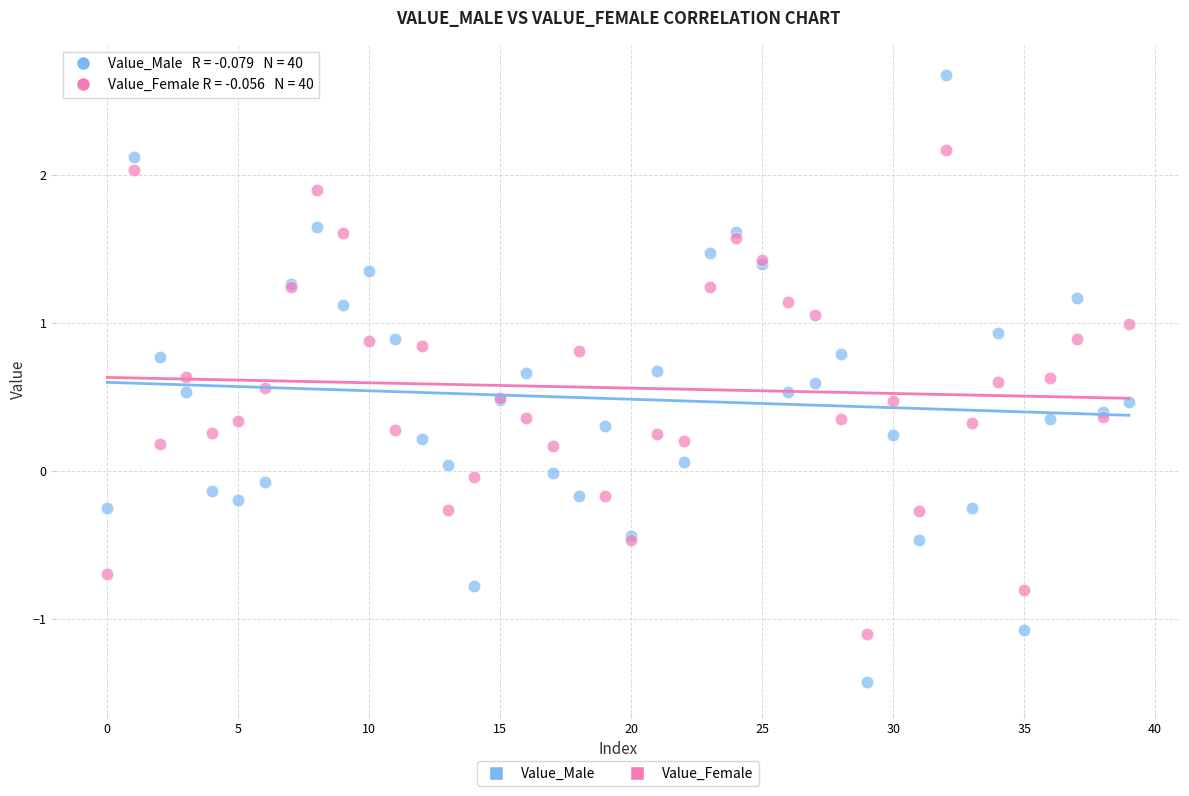

Which series has the largest Y range (max minus min)?

Value_Male